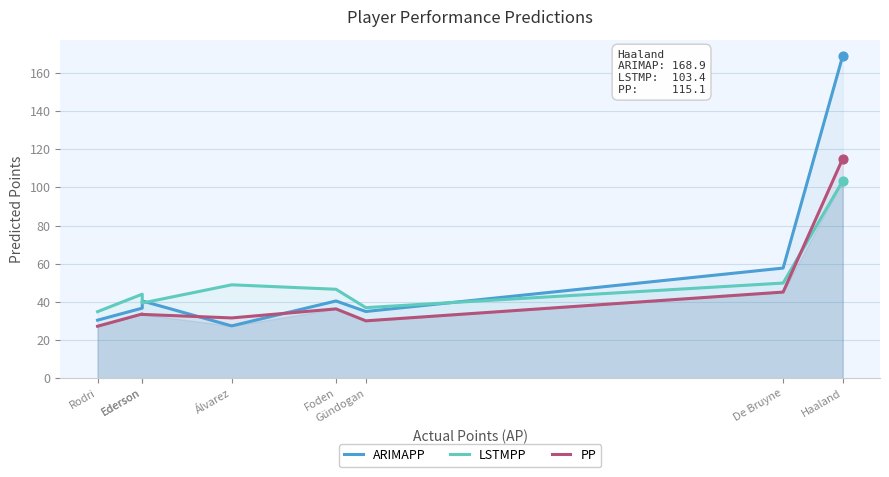

Is the value of ARIMAPP at Haaland greater than the value of LSTMPP at Ederson?

Yes